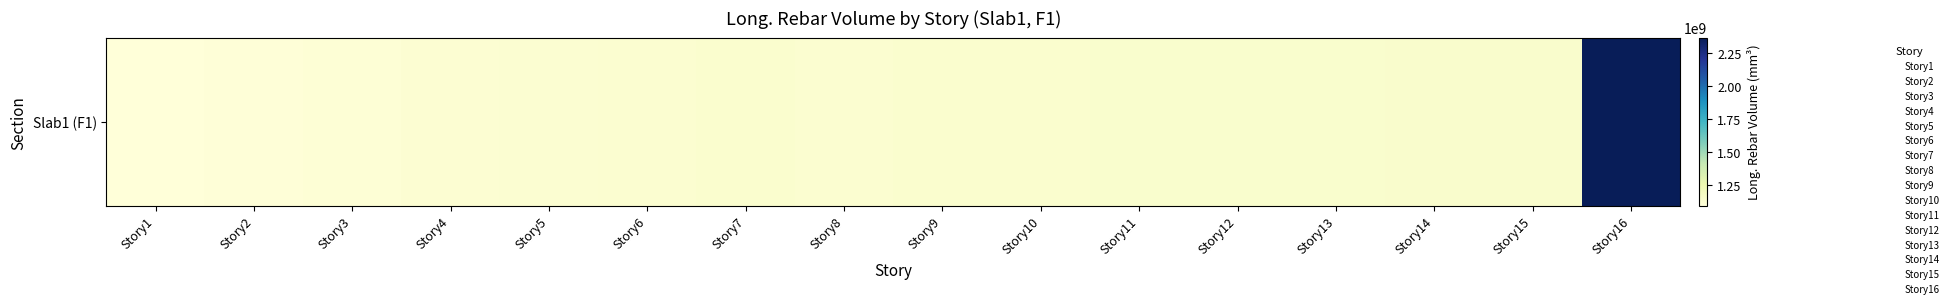

Reading right to left, list all the values displayed in this chart.

2366925677.4	1150352589.9	1146575760.4	1144383705.1	1143514912.4	1141651686.6	1139164829.5	1136504792.6	1135221032.3	1136180036.9	1133199520.7	1128811299.5	1121747096.8	1113391612.9	1104930562.2	1096468313.4